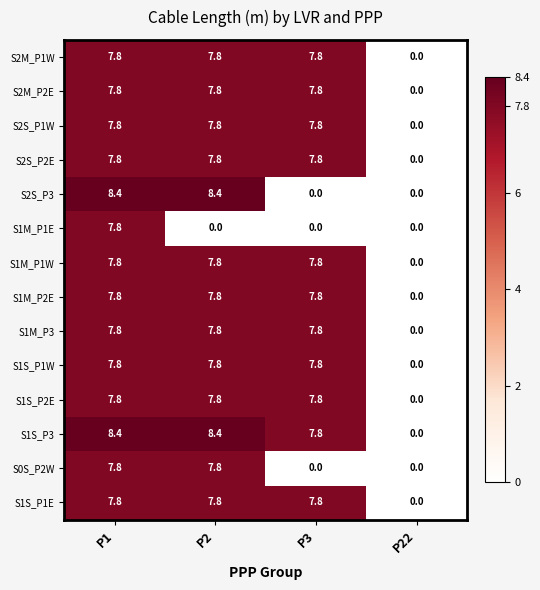

What is the sum of the S1M_P3 values at P2 and P1?

15.6